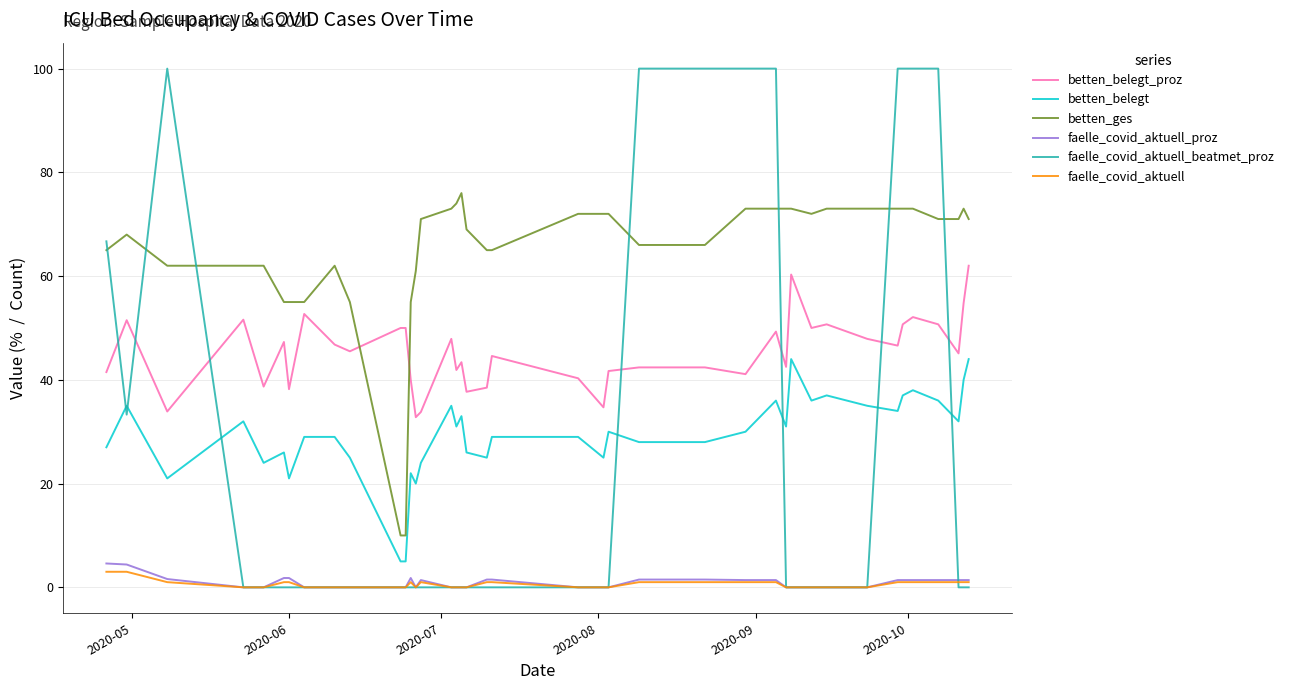

List the series in order of their peak value, lowest first.

faelle_covid_aktuell, faelle_covid_aktuell_proz, betten_belegt, betten_belegt_proz, betten_ges, faelle_covid_aktuell_beatmet_proz